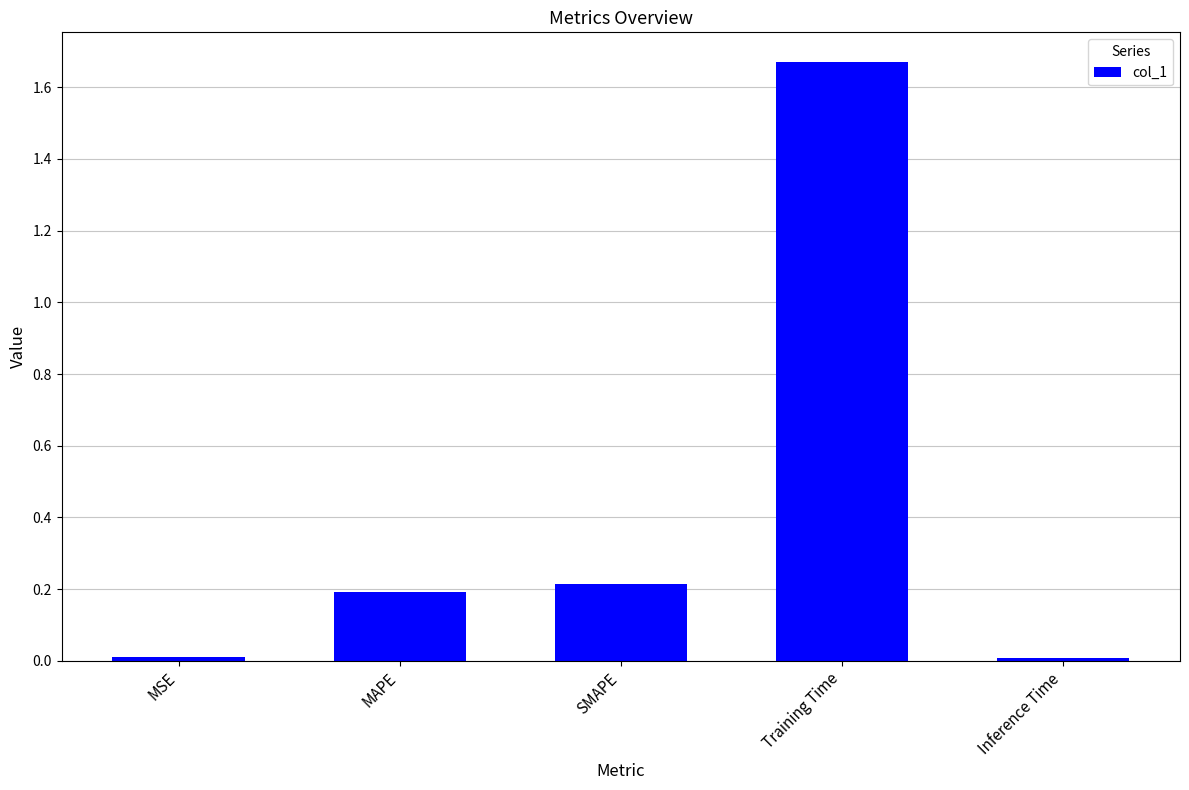

Which has a higher value, MSE or MAPE?

MAPE